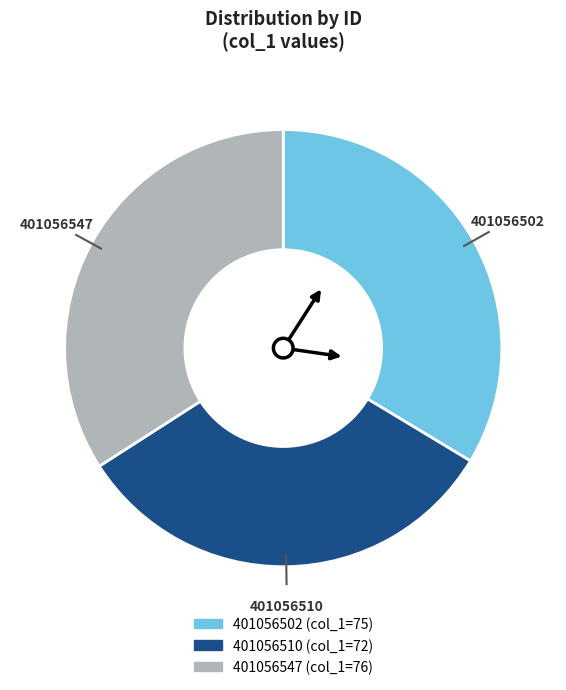

Combined, do 401056547 and 401056510 account for over 50%?

Yes